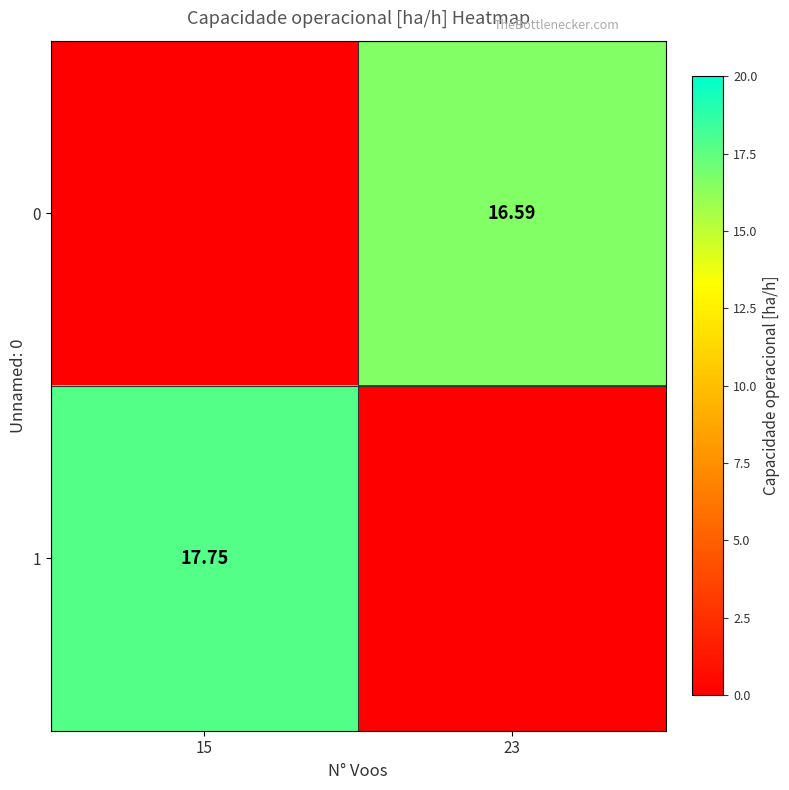

At which label does 0 first exceed 16?

23